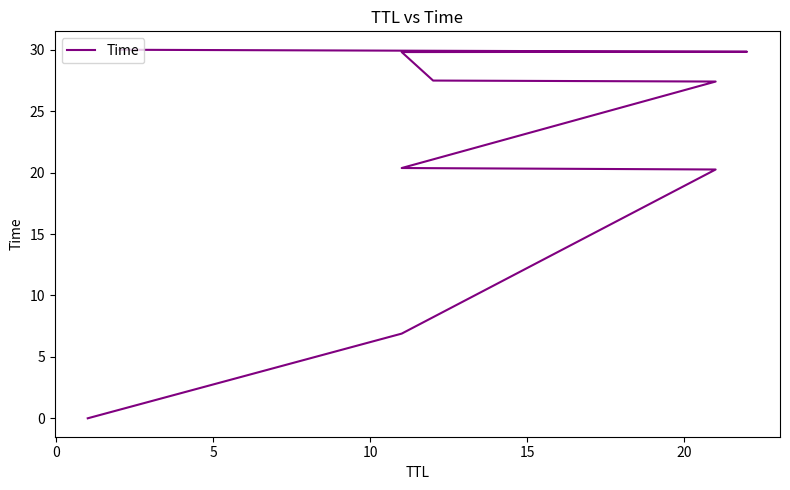

True or false: the data has more than 2 interior local peaks.

False